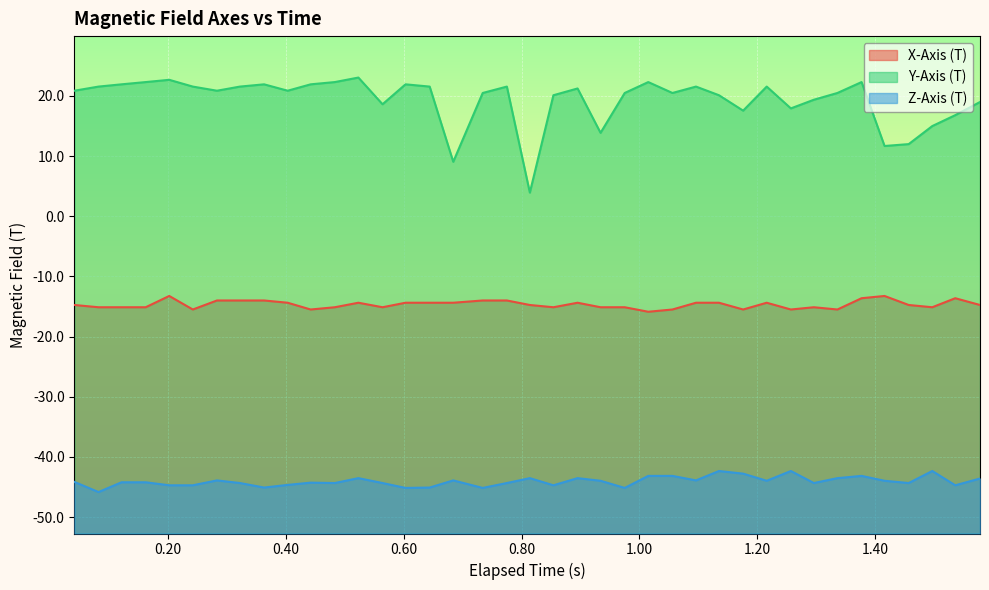

Which series has the largest range (max minus min)?

Y-Axis (T)